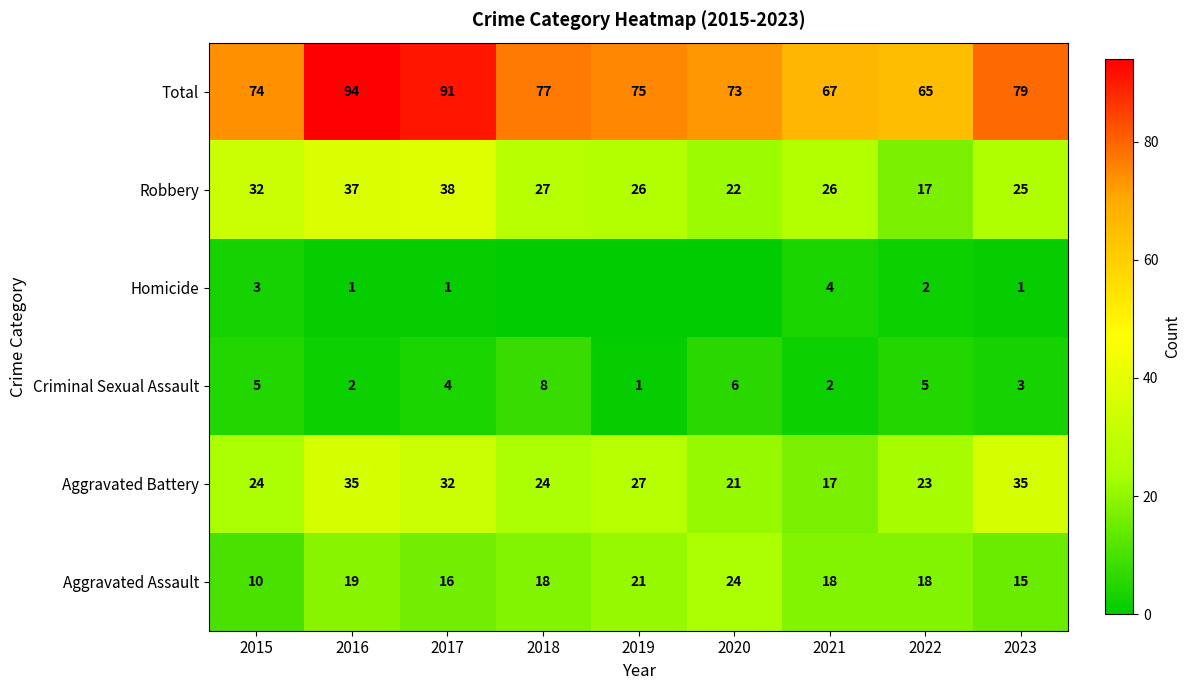

At which label does Criminal Sexual Assault first exceed 4?

2015